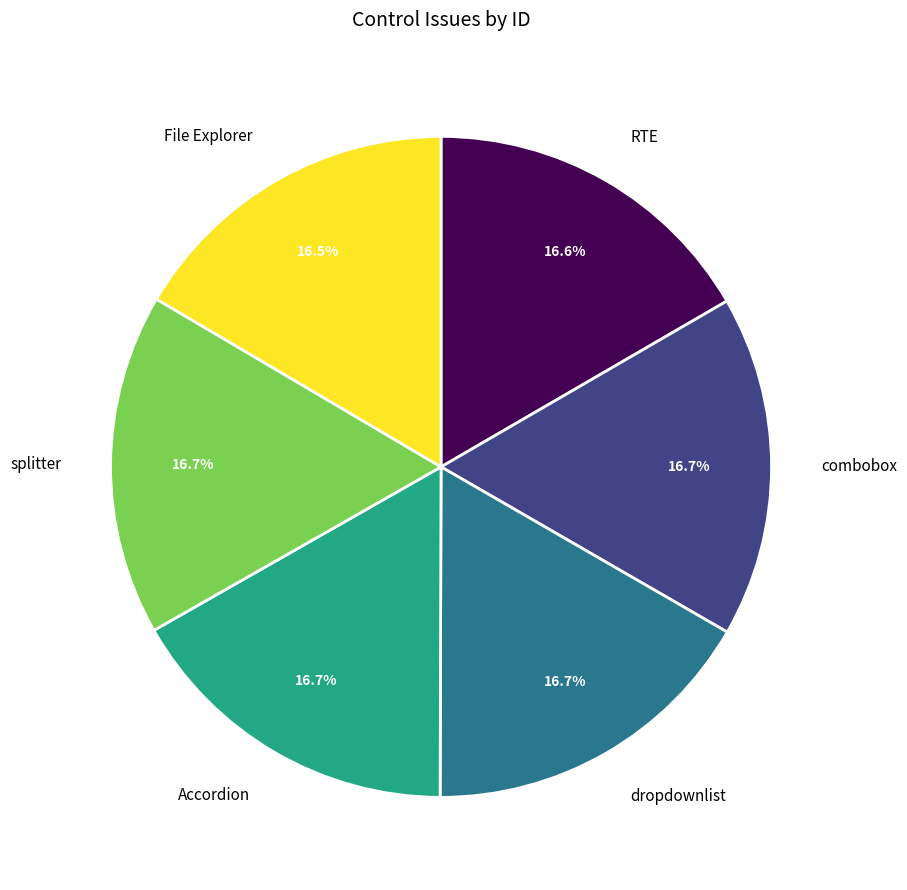

How many slices are in this pie chart?

6